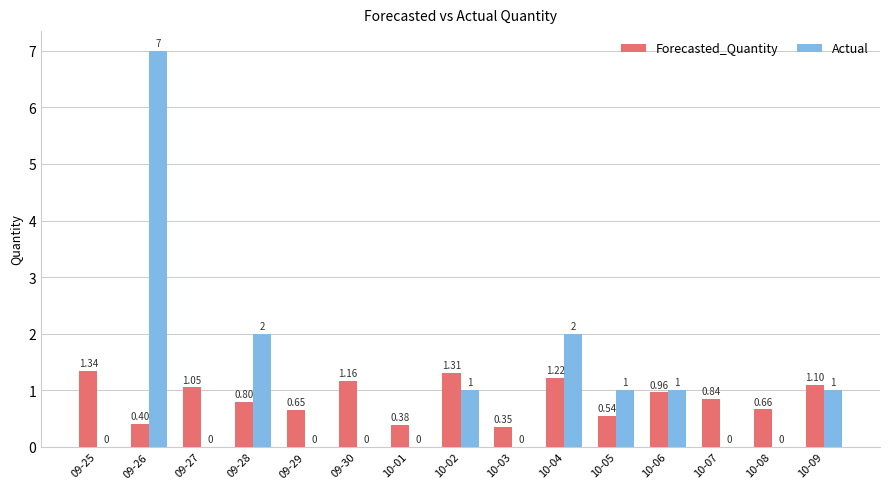

True or false: Actual has a value of 1.0 at 10-06.

True